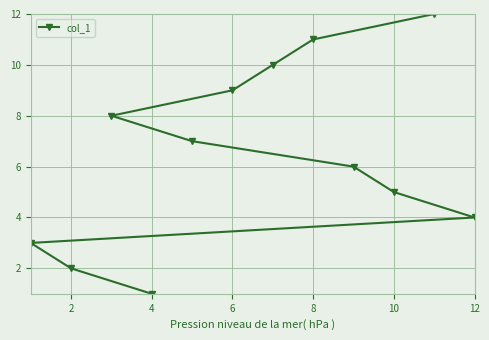

Reading right to left, extract all data points from this chart.

4	12	5	6	11	10	9	7	1	8	2	3